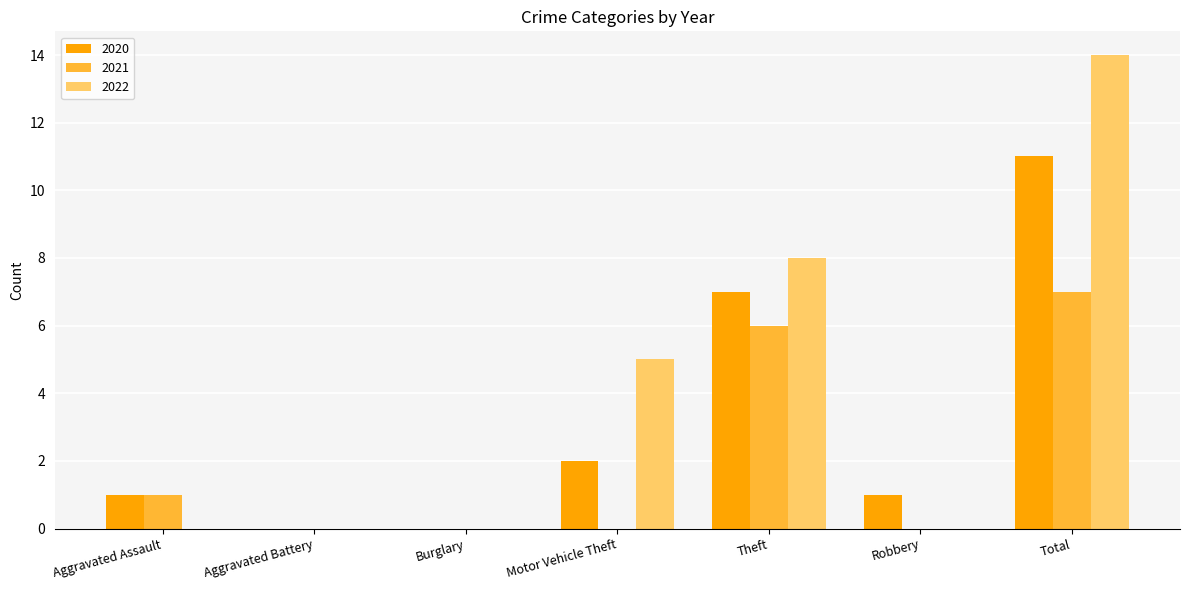

What is the total value across all series at Robbery?

1